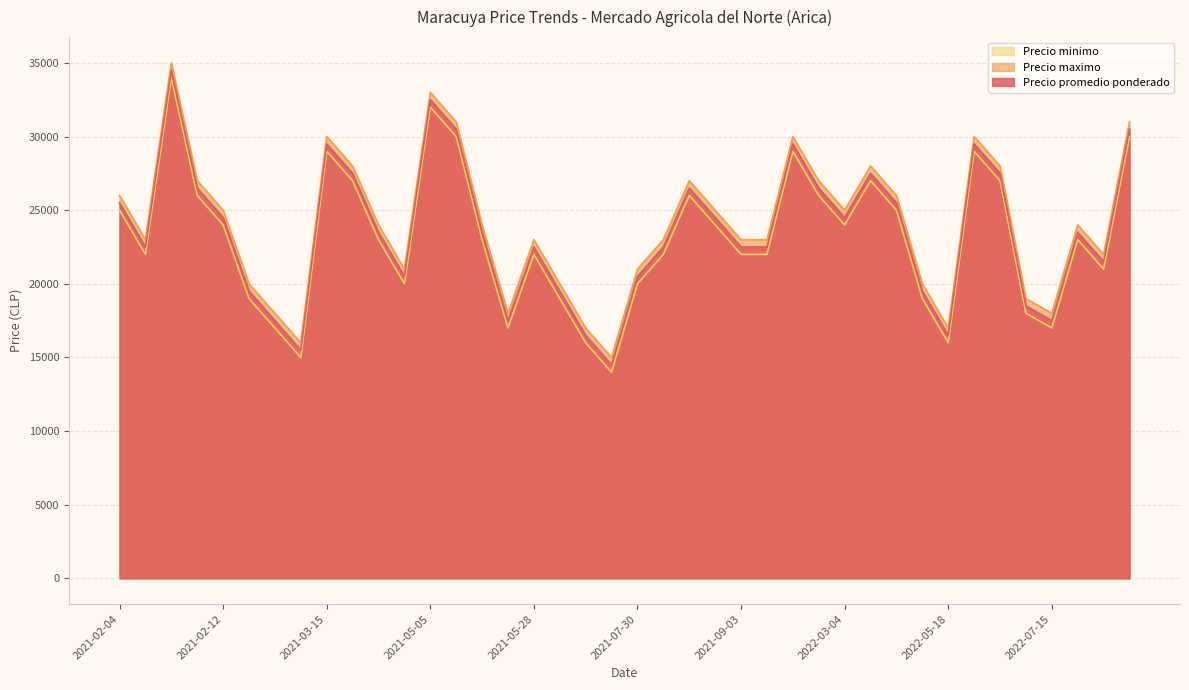

What is the difference between the second highest and minimum values in the Precio promedio ponderado series?

18000